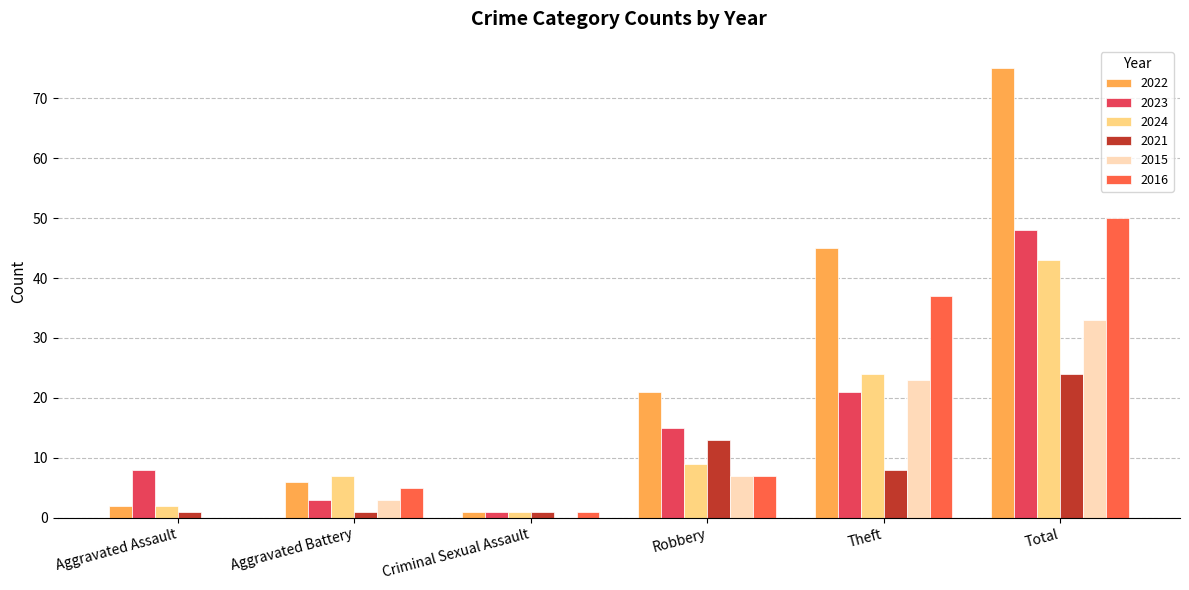

What are all the series names shown in the legend?

2022, 2023, 2024, 2021, 2015, 2016